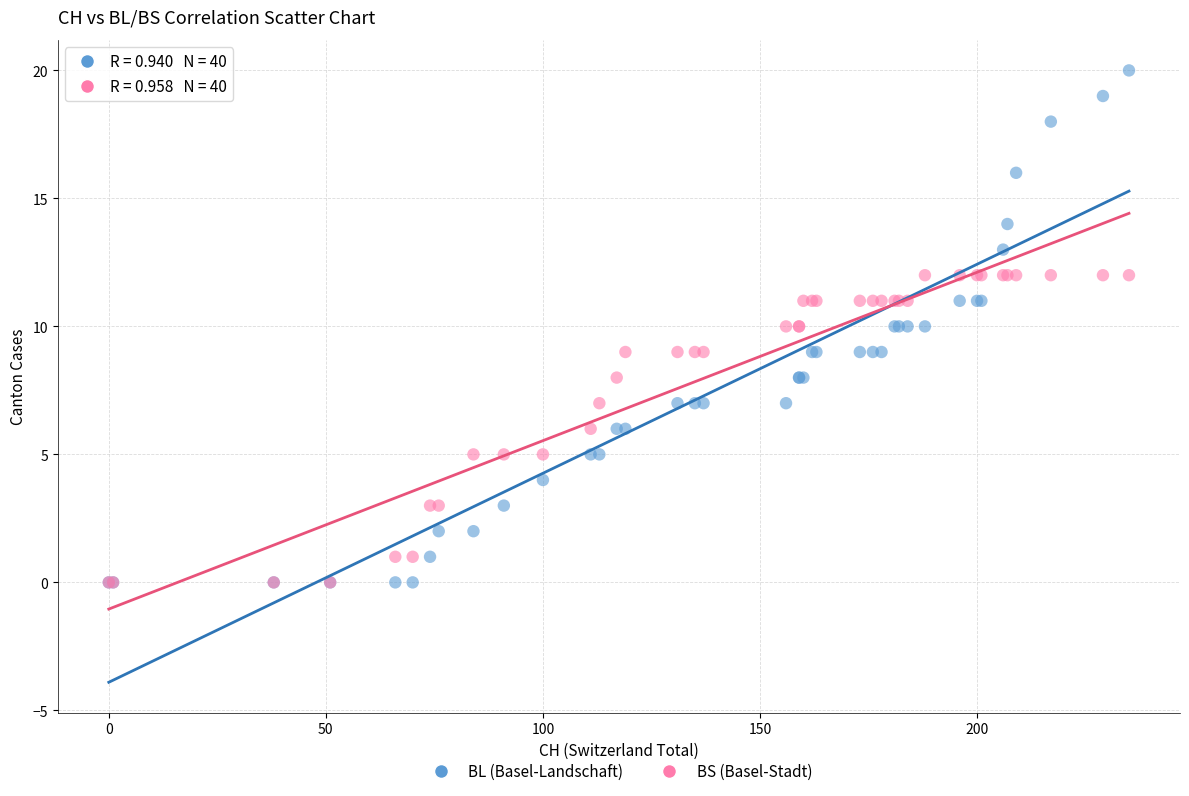

Which series has the largest Y range (max minus min)?

BL (Basel-Landschaft)